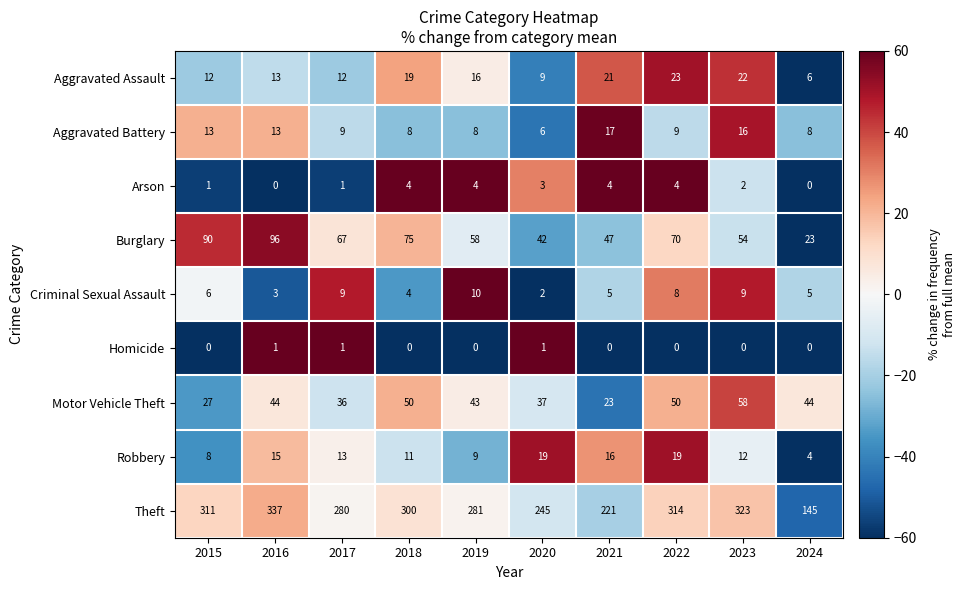

At which label does Arson first exceed 3?

2018